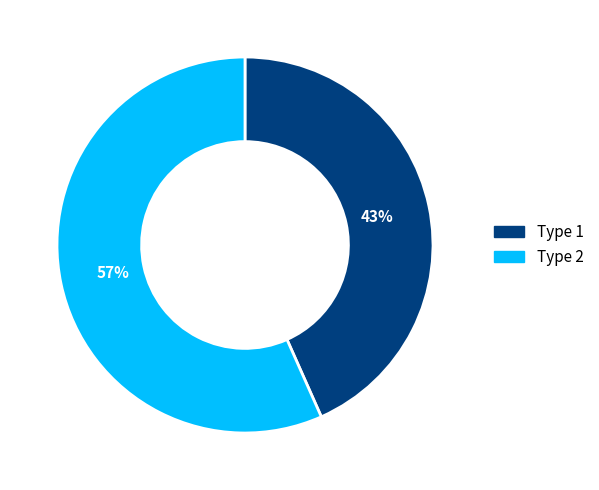

To the nearest percent, what is the average slice percentage?

50%